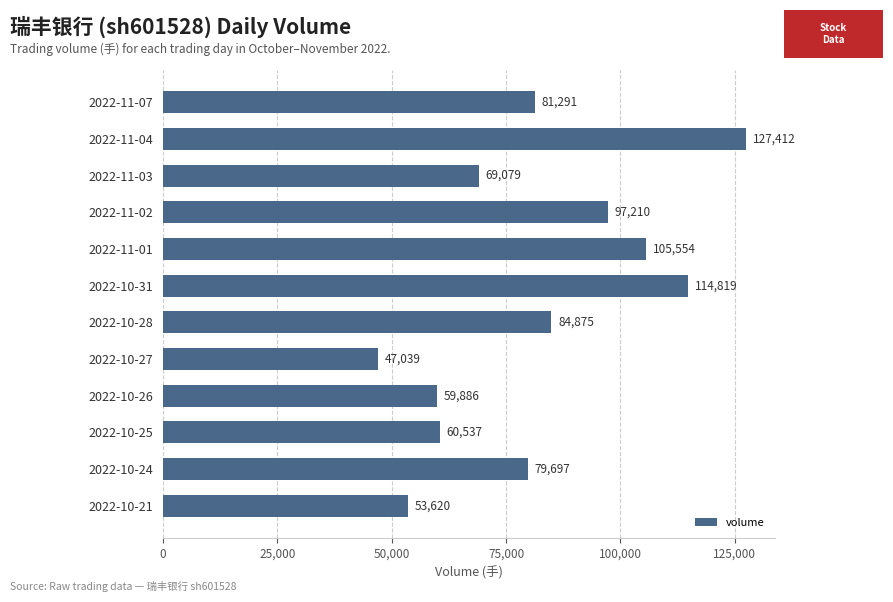

At which category does the chart reach its peak across all series?

2022-11-04